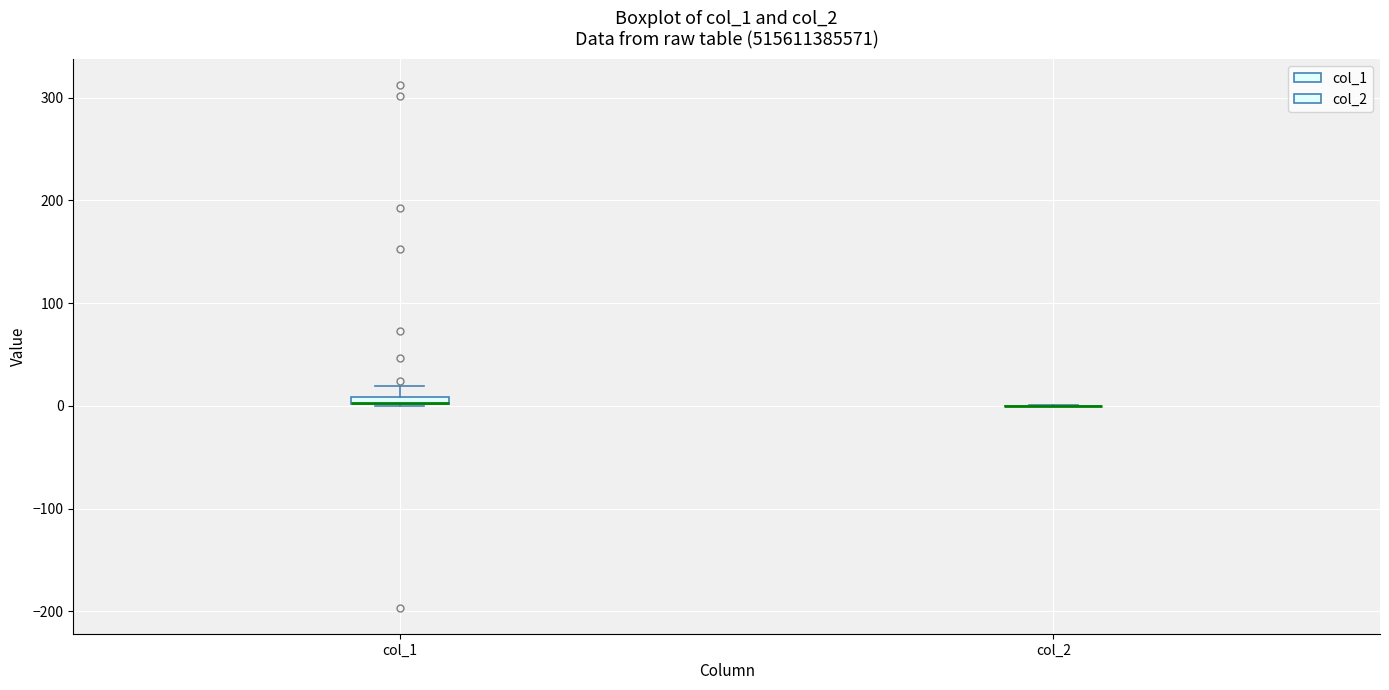

Where is the upper edge of the box for col_1 on the y-axis? The values are not printed on the chart, so give them approximately, as read against the axis.

10